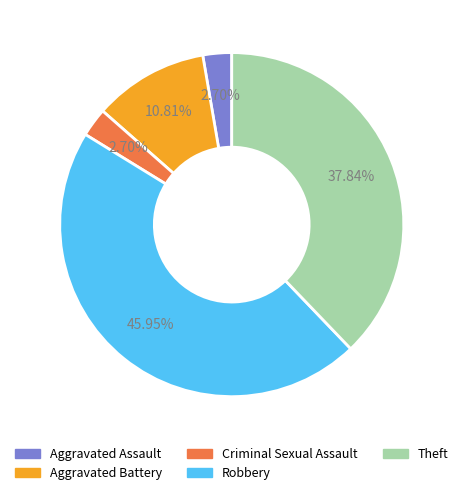

Approximately how many times larger is the value at Criminal Sexual Assault compared to Aggravated Assault?

1.0